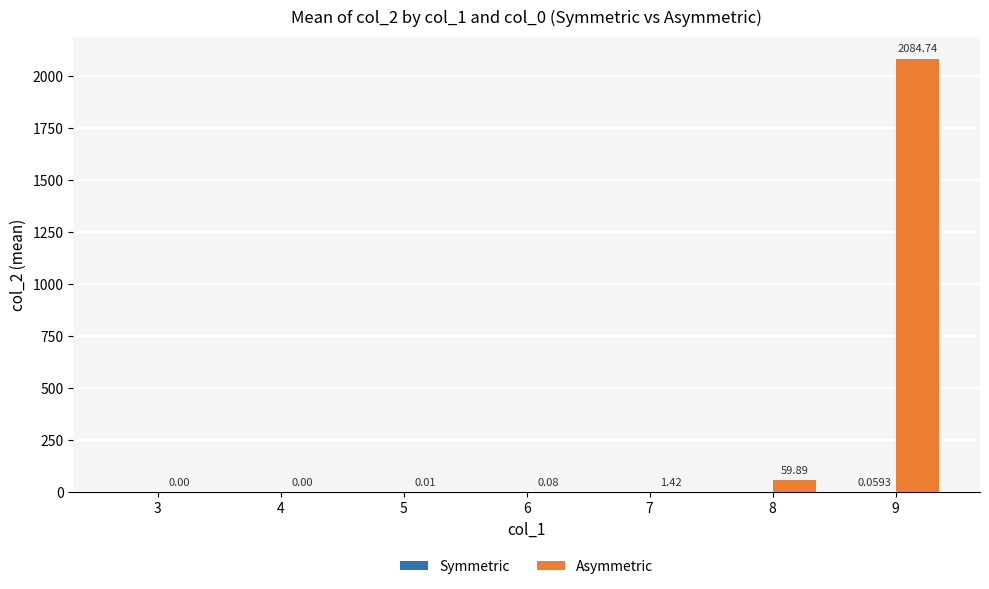

How many groups of bars are there?

7